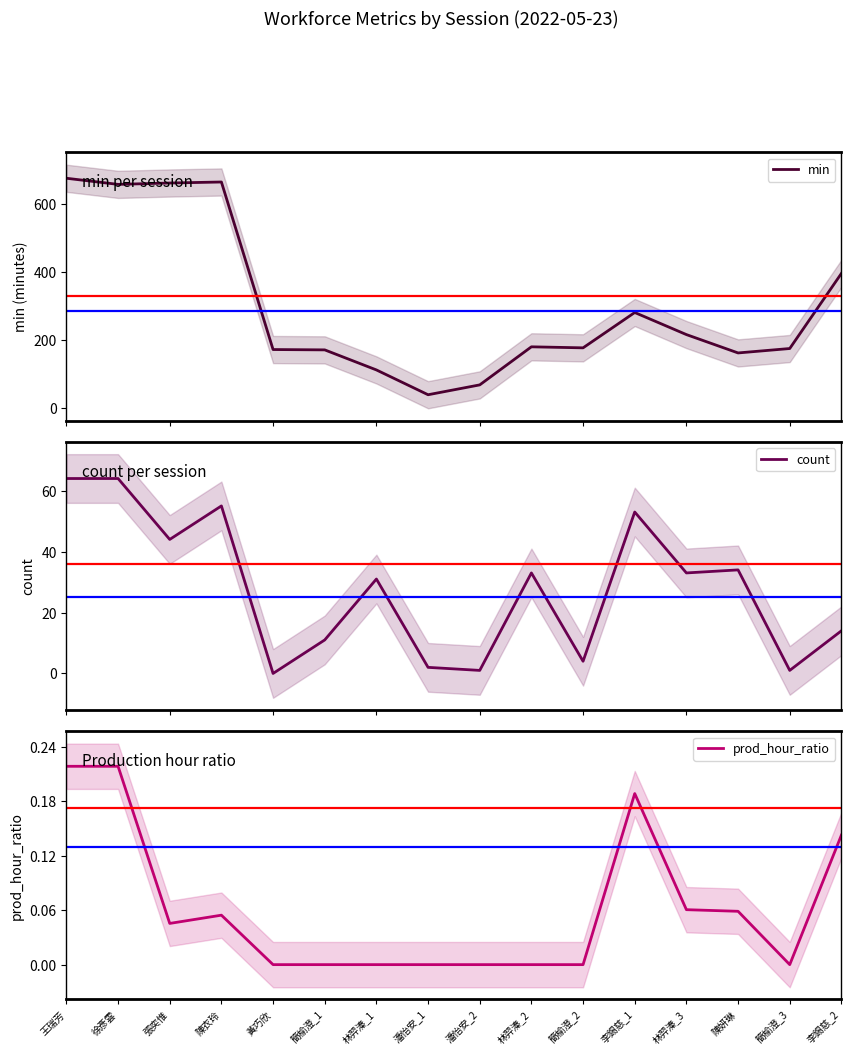

What is the difference between the maximum and minimum values in the prod_hour_ratio series?

0.2